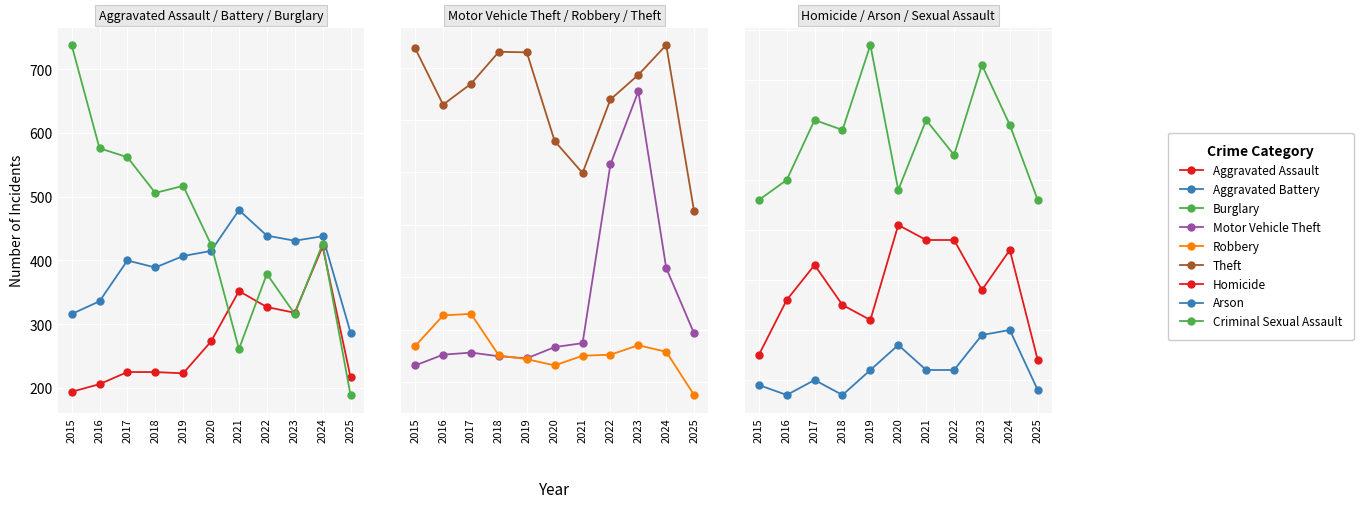

True or false: Robbery has a value of 337 at 2015.

True